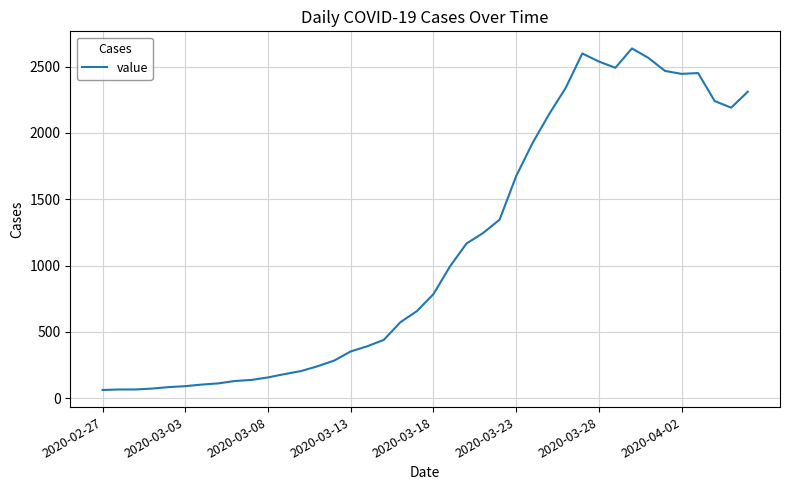

What is the difference between the maximum and minimum values?

2577